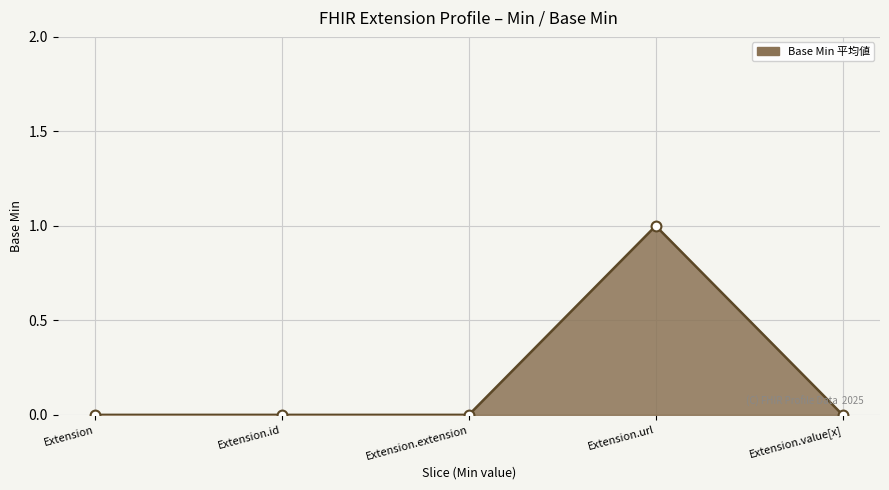

What is the change in value from Extension.extension to Extension.url?

+1